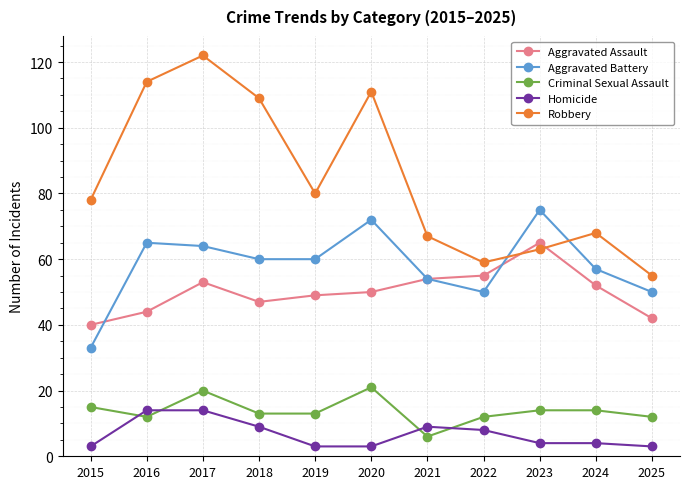

In Aggravated Battery, how many points are higher than both neighbors (excluding endpoints)?

3